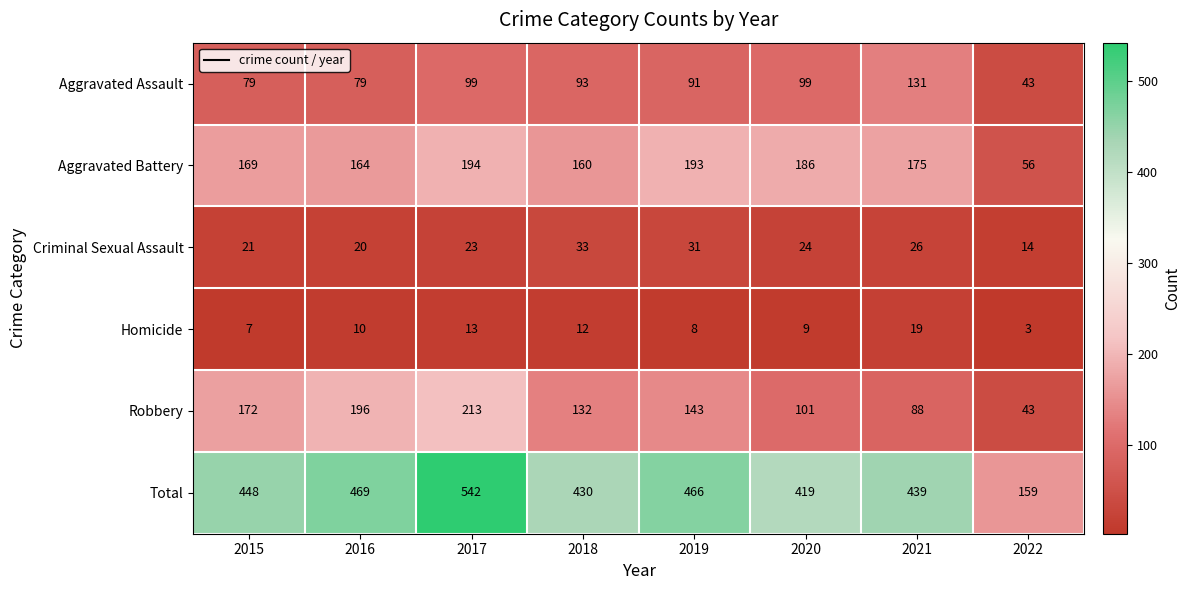

What is the smallest value displayed?

3